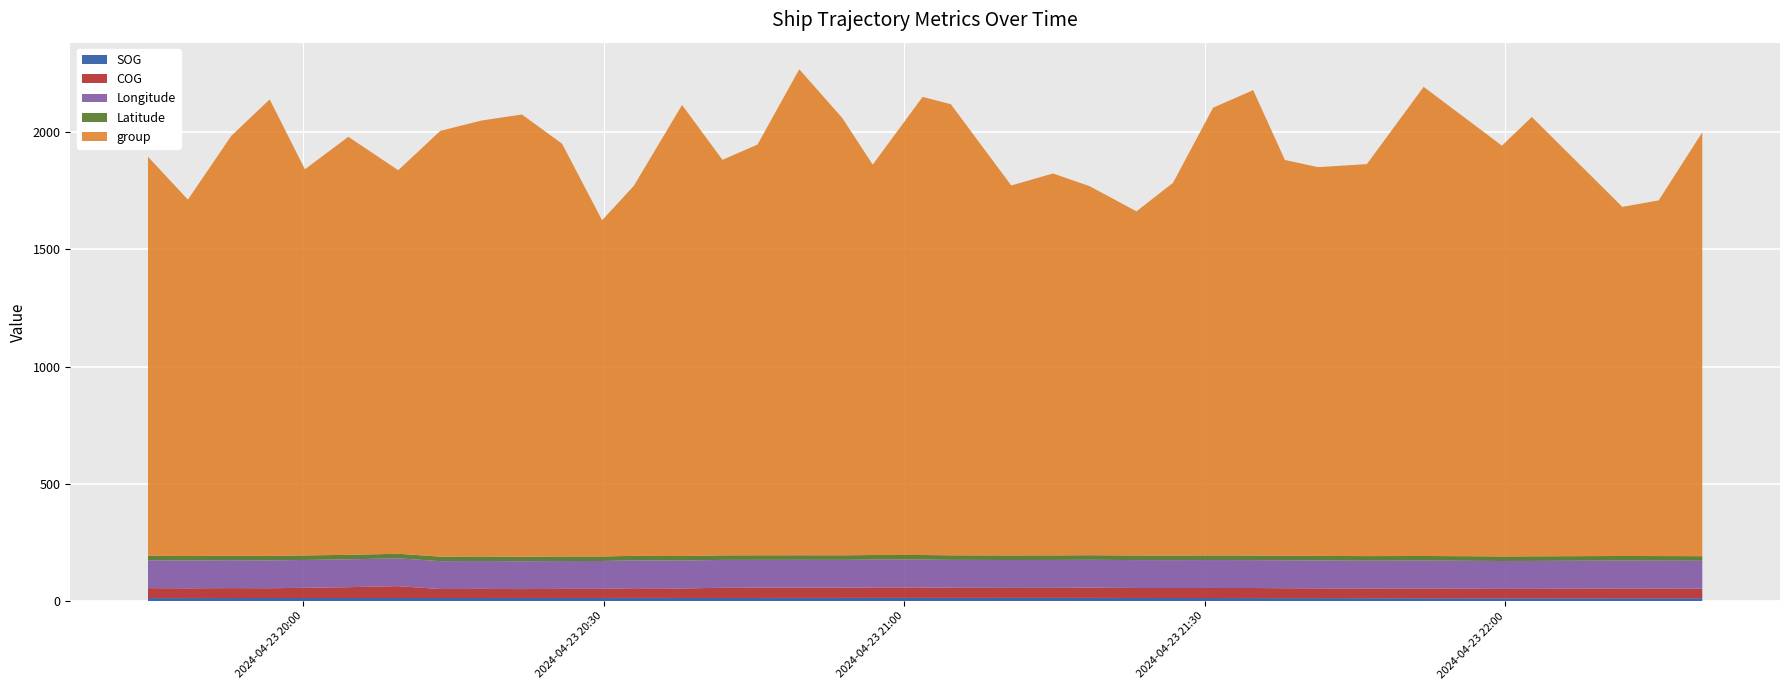

Reading right to left, what are all the values shown in this chart?

SOG: 12.5	12.4	12.4	12.3	12.2	12.6	12.7	12.9	13.0	13.2	13.3	13.4	13.6	13.9	14.0	14.0	13.9	14.0	14.0	13.9	13.8	13.7	13.7	13.7	13.8	13.7	13.7	13.6	13.5	13.5	13.5	13.5	13.4	13.4	13.3	13.2	13.1
COG: 40.6	41.2	41.6	40.2	40.0	41.5	40.9	41.6	42.2	42.8	43.0	42.6	42.6	43.6	42.8	42.6	43.3	44.5	44.5	43.4	43.6	43.6	43.4	40.5	41.3	38.7	38.6	37.9	38.8	38.3	50.6	46.1	43.6	41.7	42.4	41.6	42.4
Longitude: 119.1	119.1	119.1	119.1	119.1	119.1	119.0	119.0	119.0	119.0	119.0	119.0	119.0	119.0	119.0	118.9	118.9	118.9	118.9	118.9	118.9	118.9	118.9	118.8	118.8	118.8	118.8	118.8	118.8	118.8	118.8	118.8	118.8	118.7	118.7	118.7	118.7
Latitude: 19.6	19.6	19.6	19.6	19.6	19.6	19.6	19.5	19.5	19.5	19.5	19.5	19.5	19.5	19.5	19.5	19.4	19.4	19.4	19.4	19.4	19.4	19.4	19.4	19.3	19.3	19.3	19.3	19.3	19.3	19.3	19.3	19.3	19.2	19.2	19.2	19.2
group: 1808.0	1517.0	1489.0	1874.0	1752.0	2001.0	1672.0	1658.0	1688.0	1985.0	1910.0	1590.0	1468.0	1574.0	1629.0	1578.0	1924.0	1954.0	1665.0	1865.0	2073.0	1752.0	1687.0	1924.0	1578.0	1434.0	1761.0	1886.0	1860.0	1816.0	1636.0	1783.0	1647.0	1947.0	1791.0	1520.0	1702.0